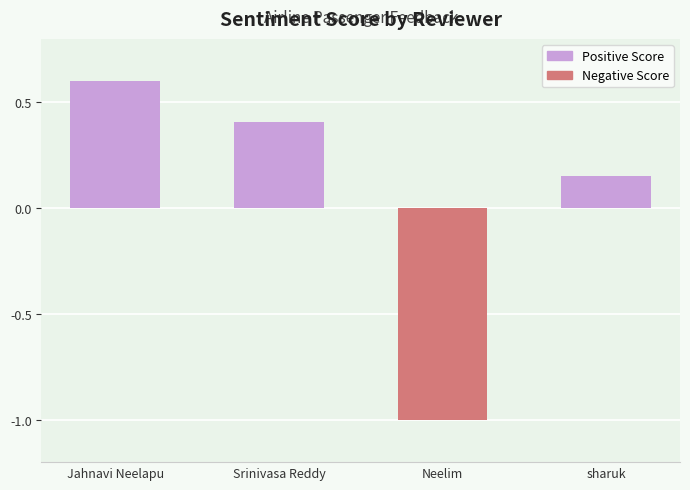

Between Jahnavi Neelapu and sharuk, which is larger?

Jahnavi Neelapu